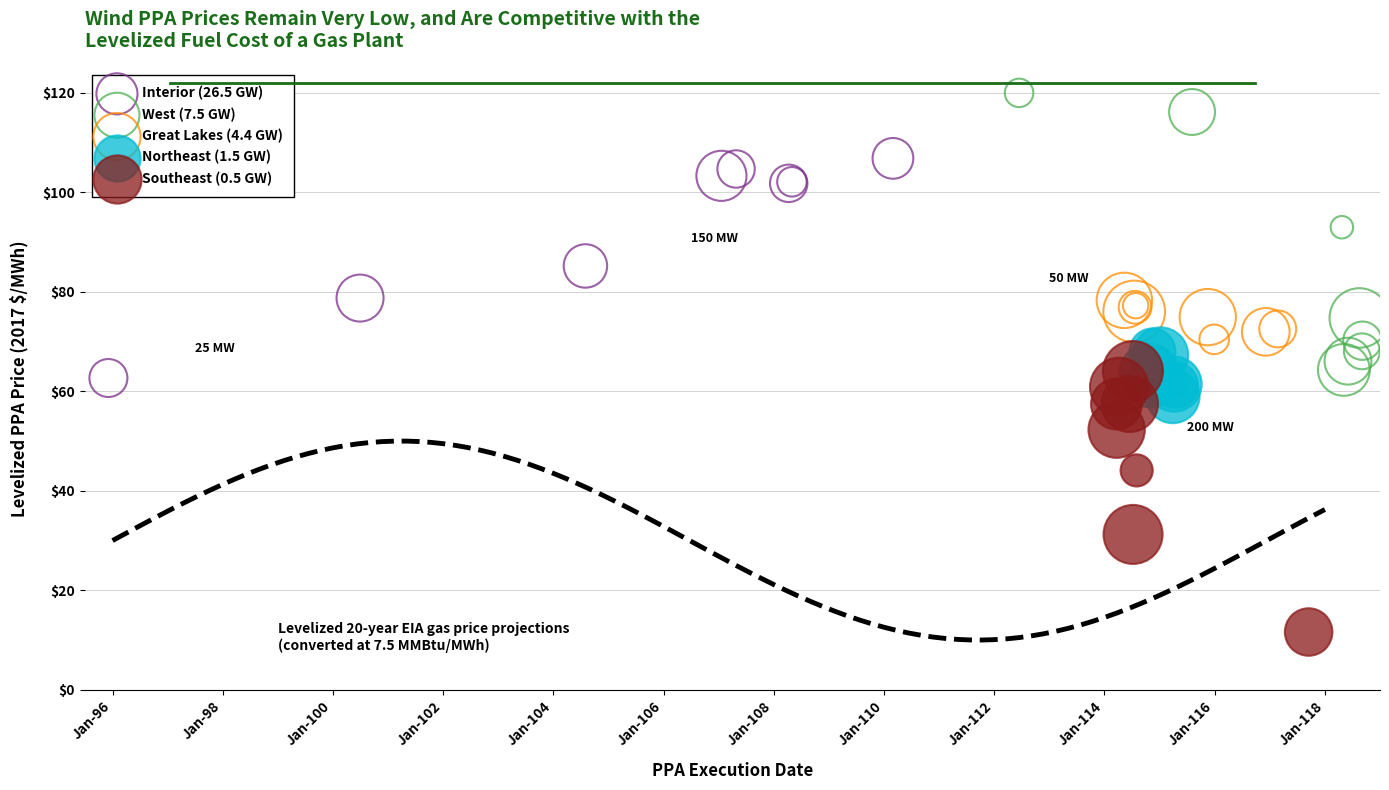

Which series reaches the minimum Y coordinate?

Southeast (0.5 GW)